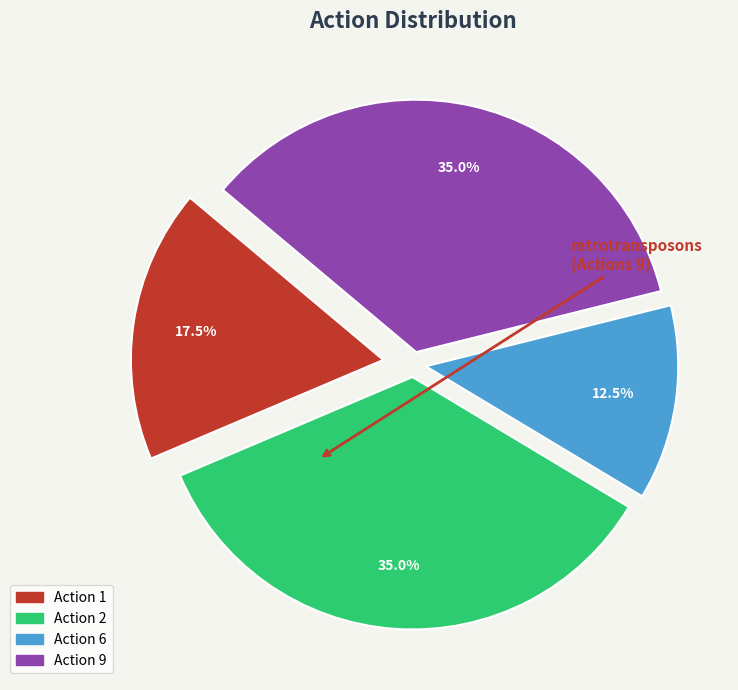

Which category has the smallest portion of the pie?

Action 6